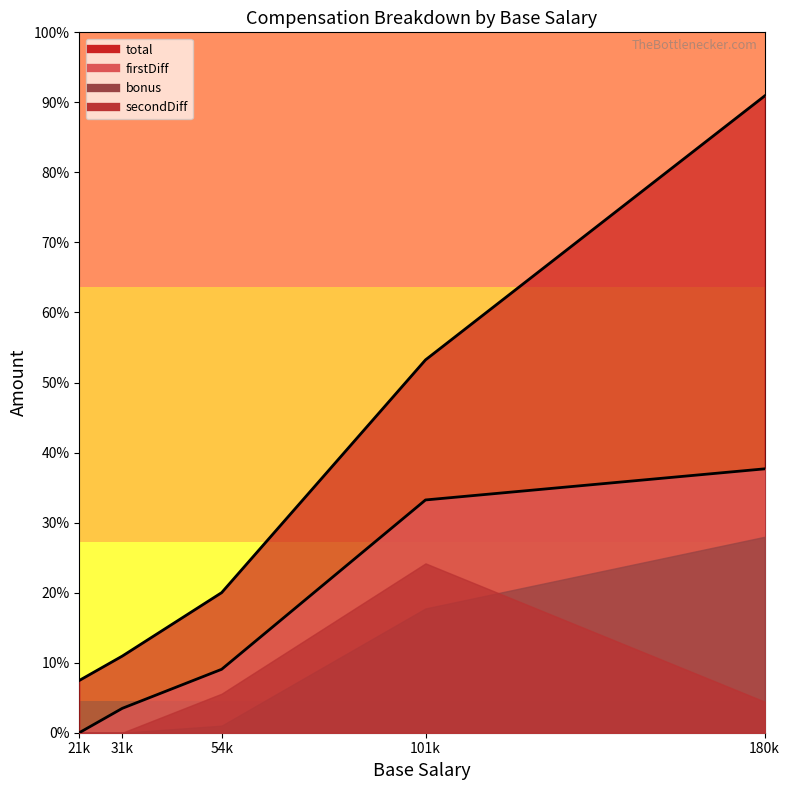

Reading left to right, transcribe all the data shown in this chart.

total: 21340	31300	57200	152250	260000
firstDiff: 0	9960	25900	95050	107750